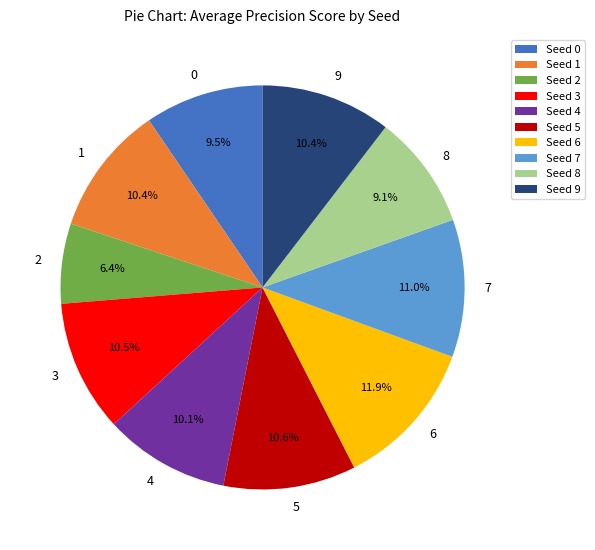

What percentage is NOT represented by 5?

89.4%